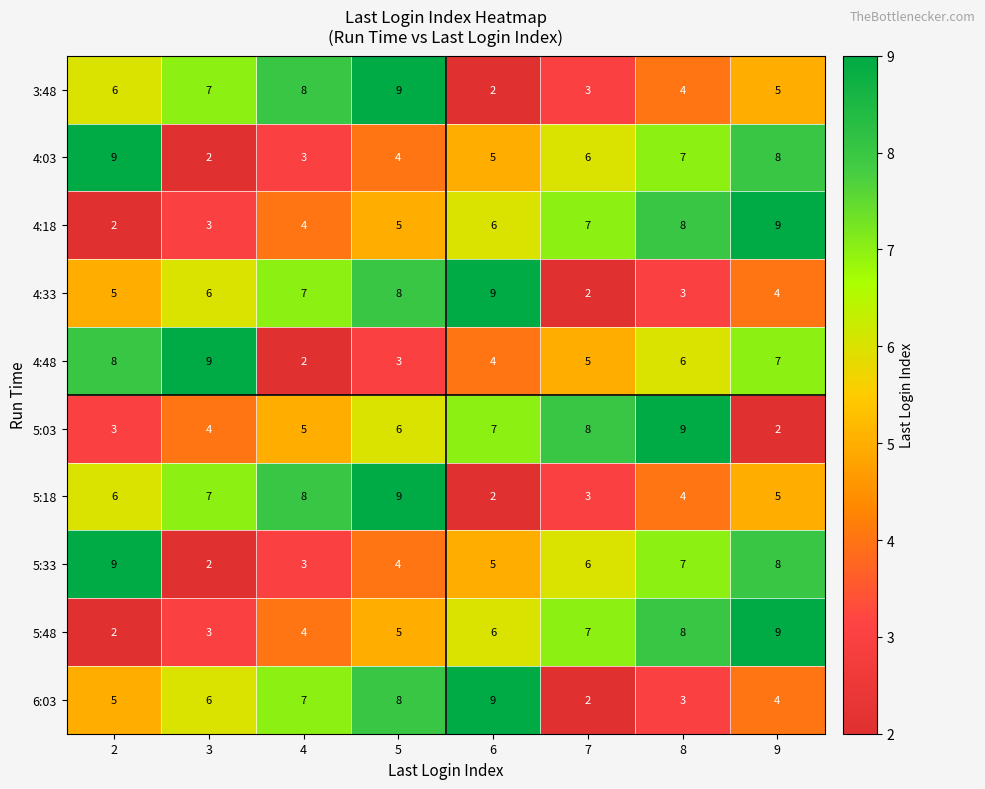

Rank the categories by 4:33 value from highest to lowest.

6, 5, 4, 3, 2, 9, 8, 7